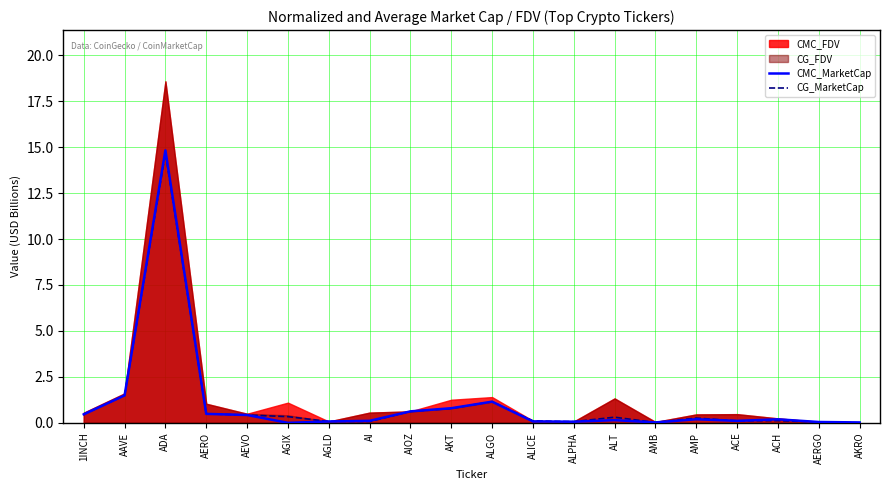

What is the maximum value for CMC_MarketCap?

14.8